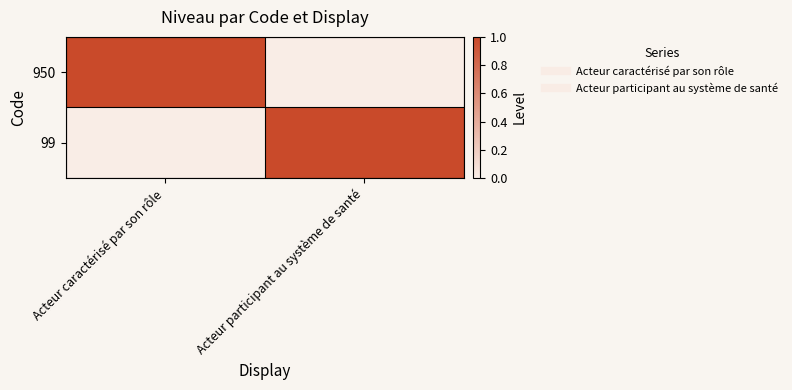

List the series in order of their peak value, lowest first.

950, 99